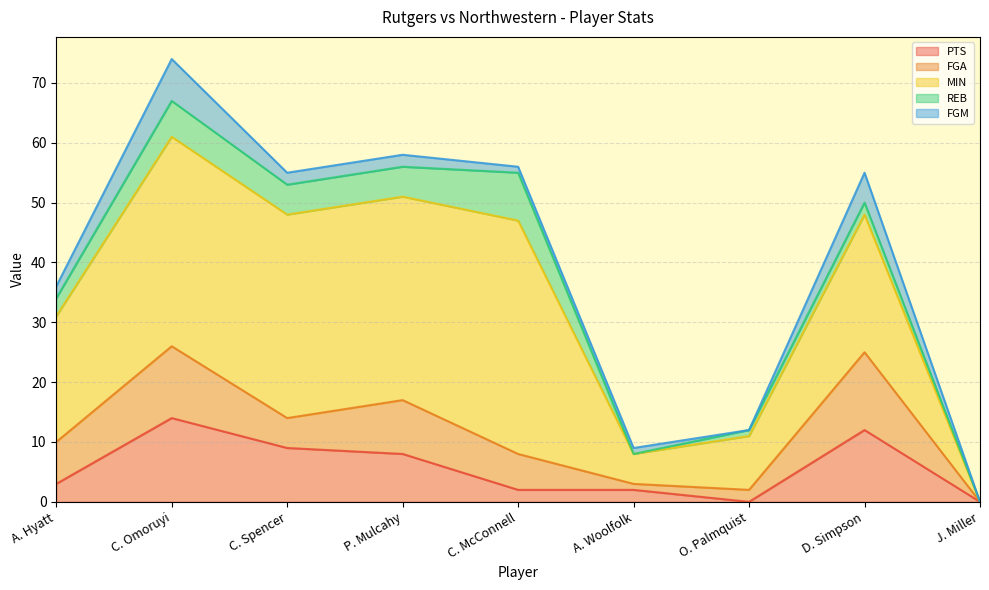

At which category is the sum across all series the highest?

C. Omoruyi